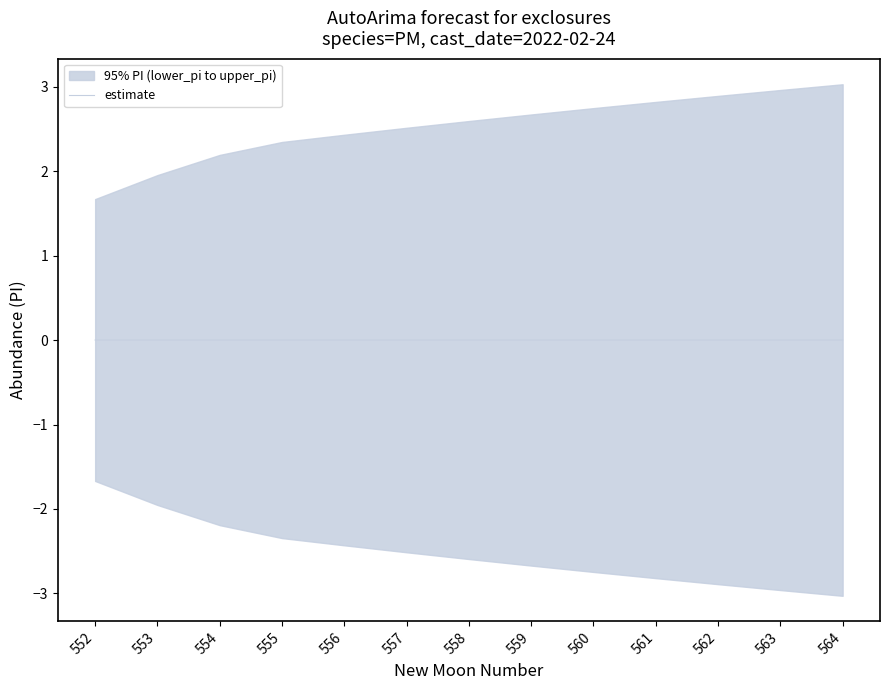

Is it true that estimate equals 0.0 at 556?

True